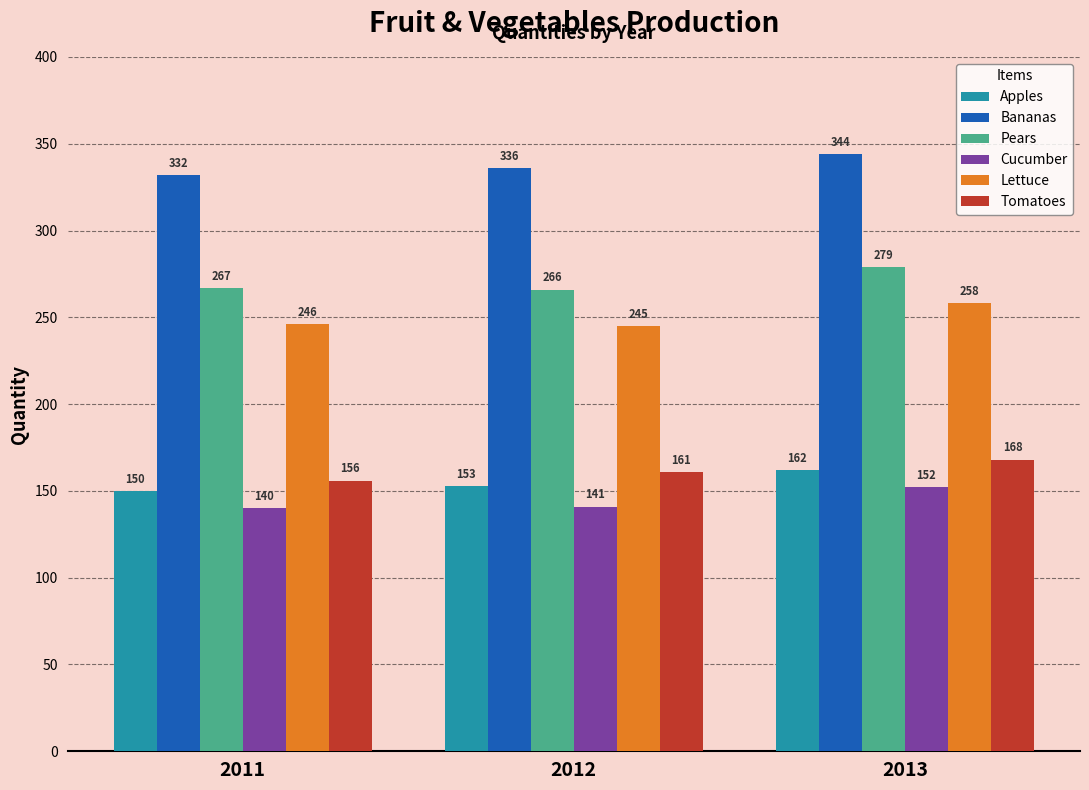

What is the minimum value for Apples?

150